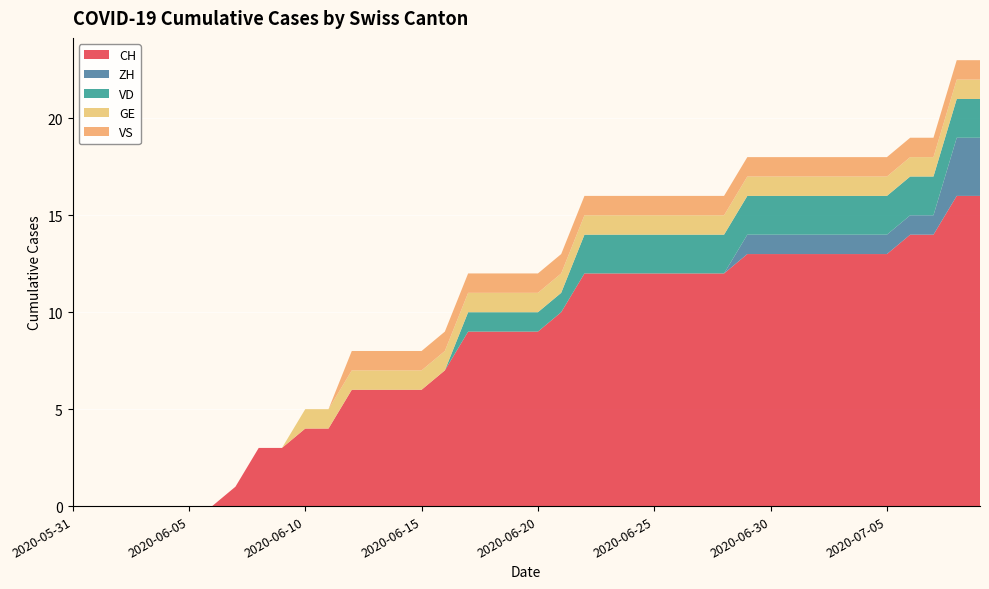

At which category is the sum across all series the highest?

2020-07-08